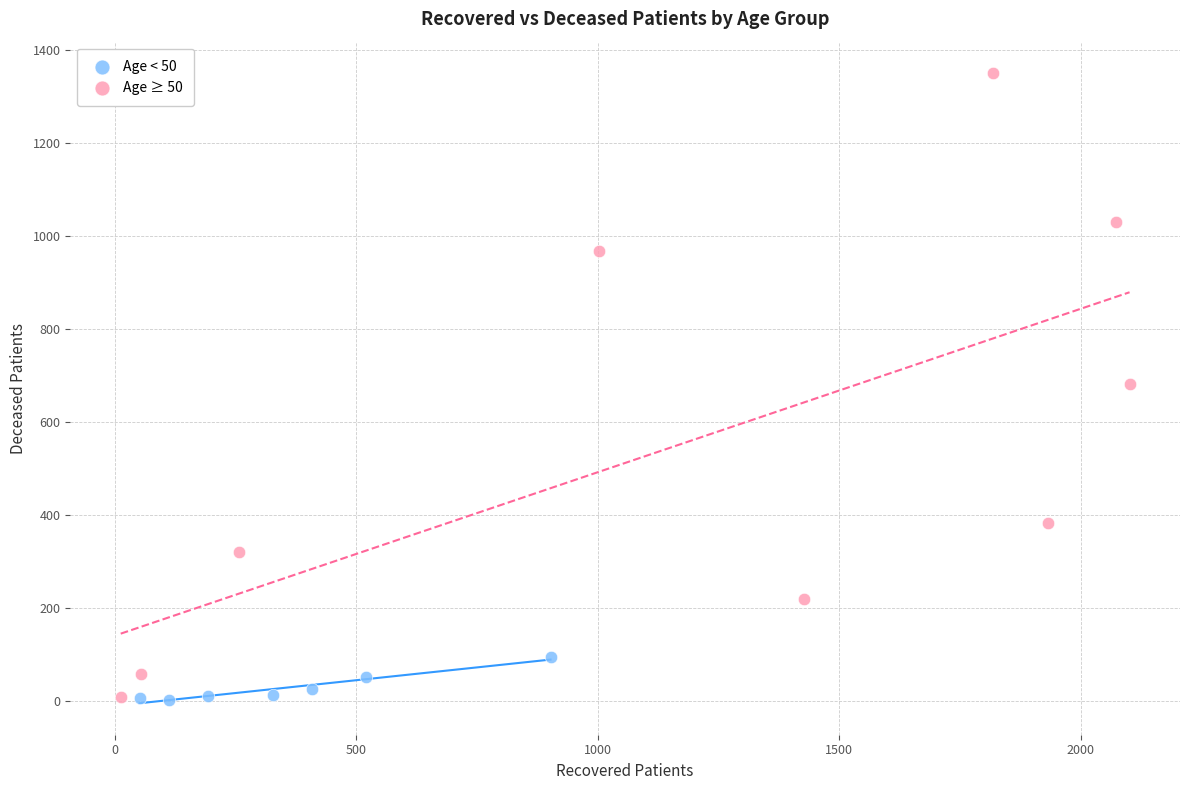

Which series has the largest Y range (max minus min)?

Age ≥ 50